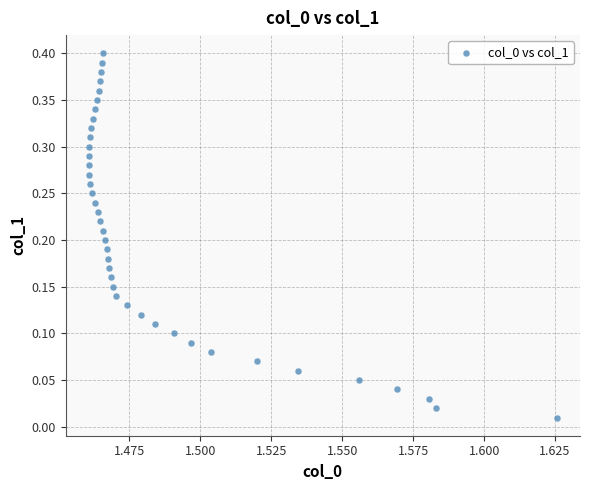

How many points are shown in the scatter plot?

40